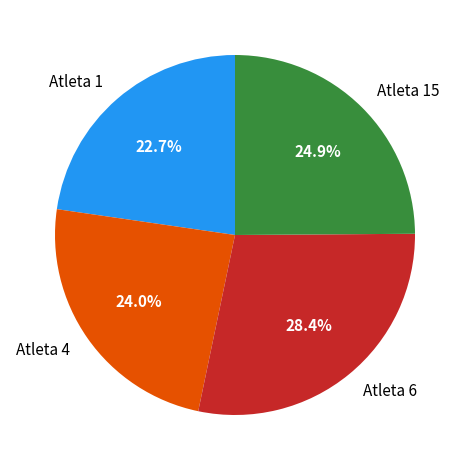

What is the largest slice in the pie chart?

Atleta 6